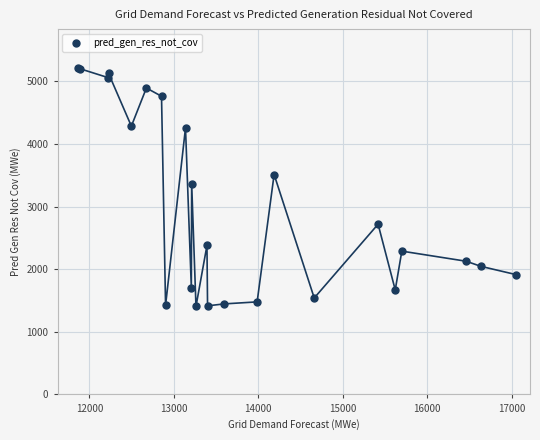

What Y value in the scatter plot is closest to 3306?

3365